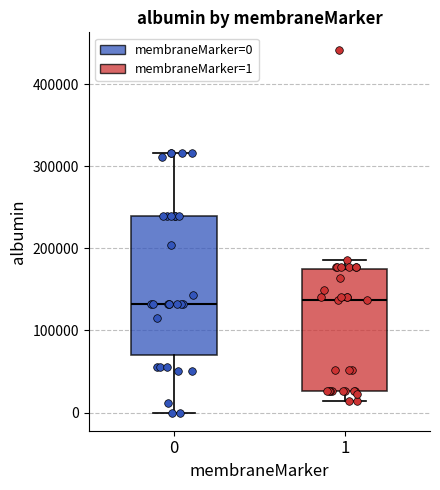

Where does the median line of the box at x = 1 sit on the y-axis? The values are not printed on the chart, so give them approximately, as read against the axis.

140000